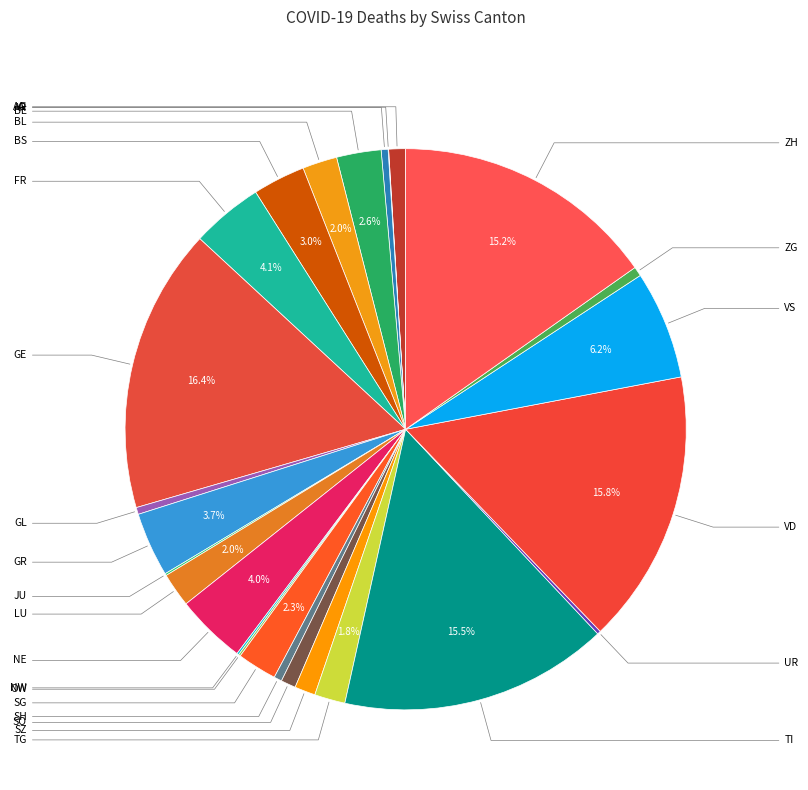

What percentage do FR and SZ together represent?

5.3%